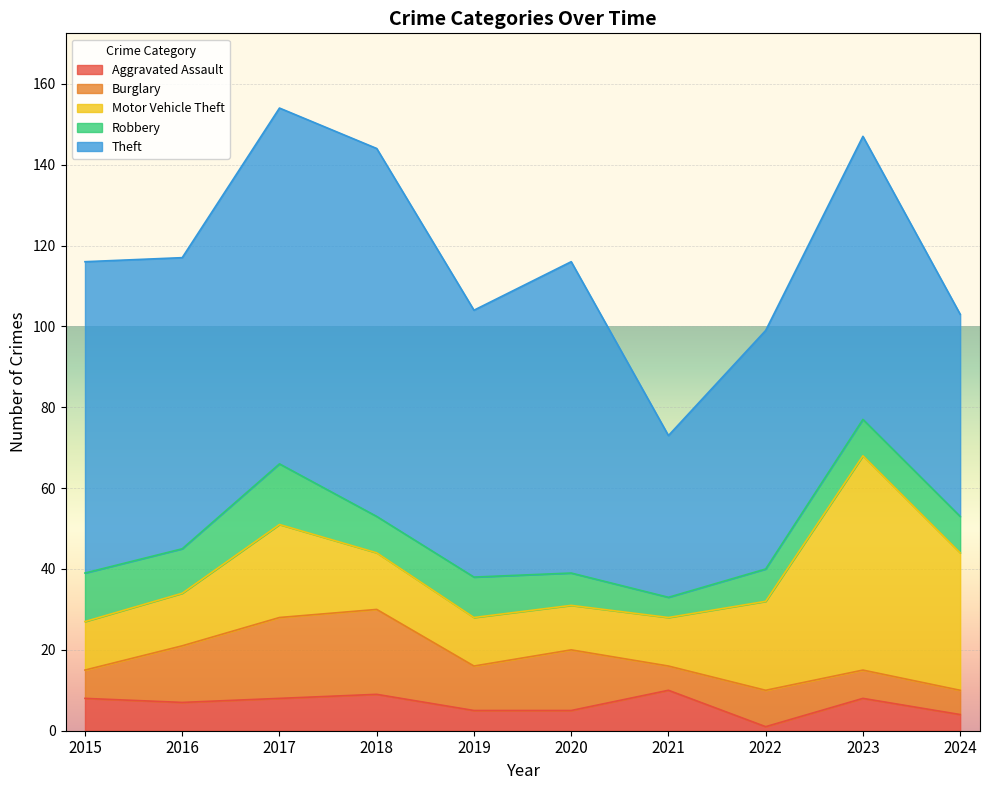

At which category is the sum across all series the highest?

2017